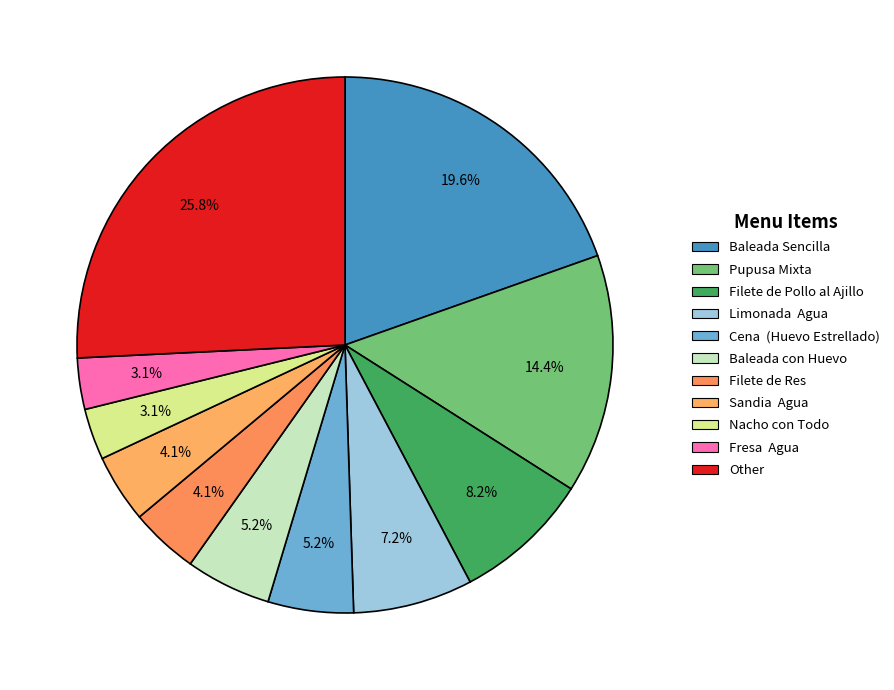

What percentage is NOT represented by Nacho con Todo?

96.9%